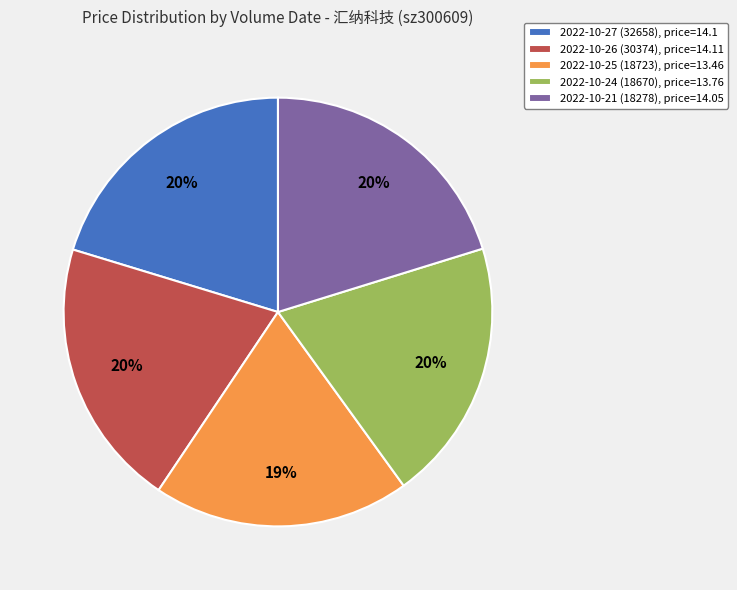

To the nearest percent, what is the difference between the largest and smallest slice percentages?

1%